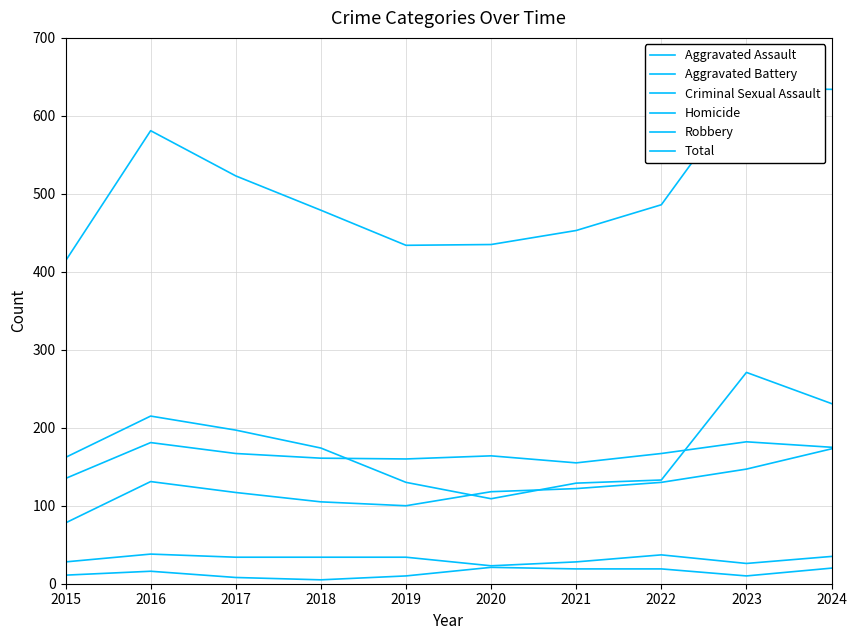

True or false: Total has a value of 215 at 2023.

False